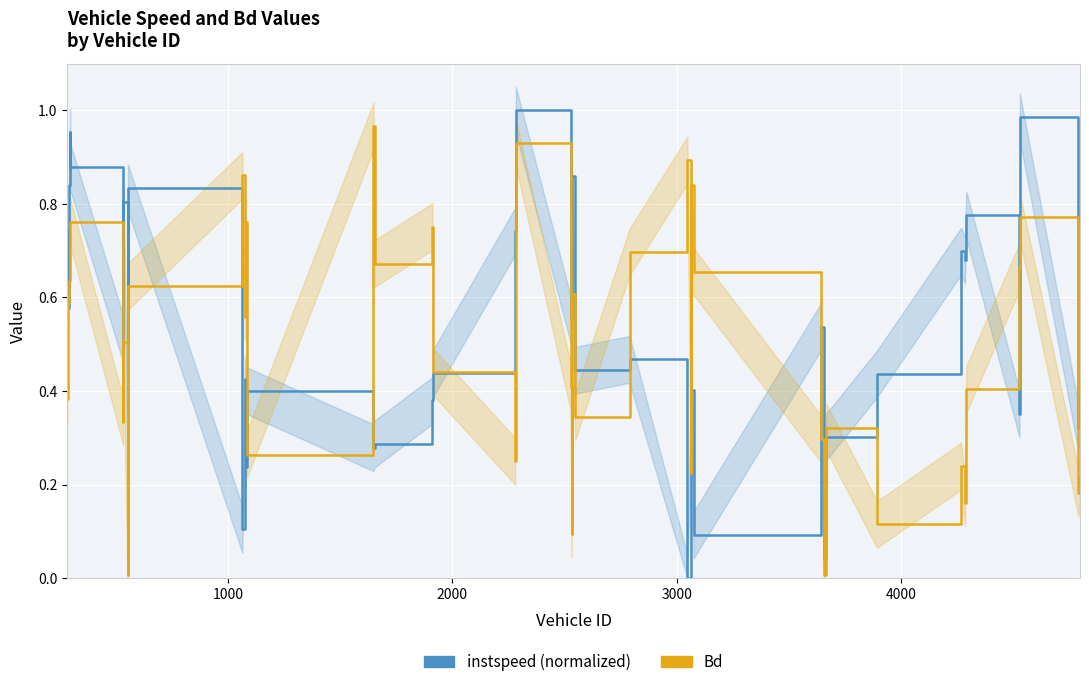

Which series ends up on top after the final intersection of Bd and instspeed (normalized)?

instspeed (normalized)